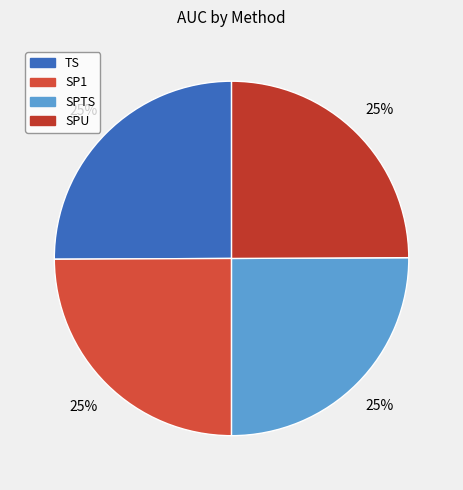

To the nearest percent, what percentage of the pie is TS?

25%